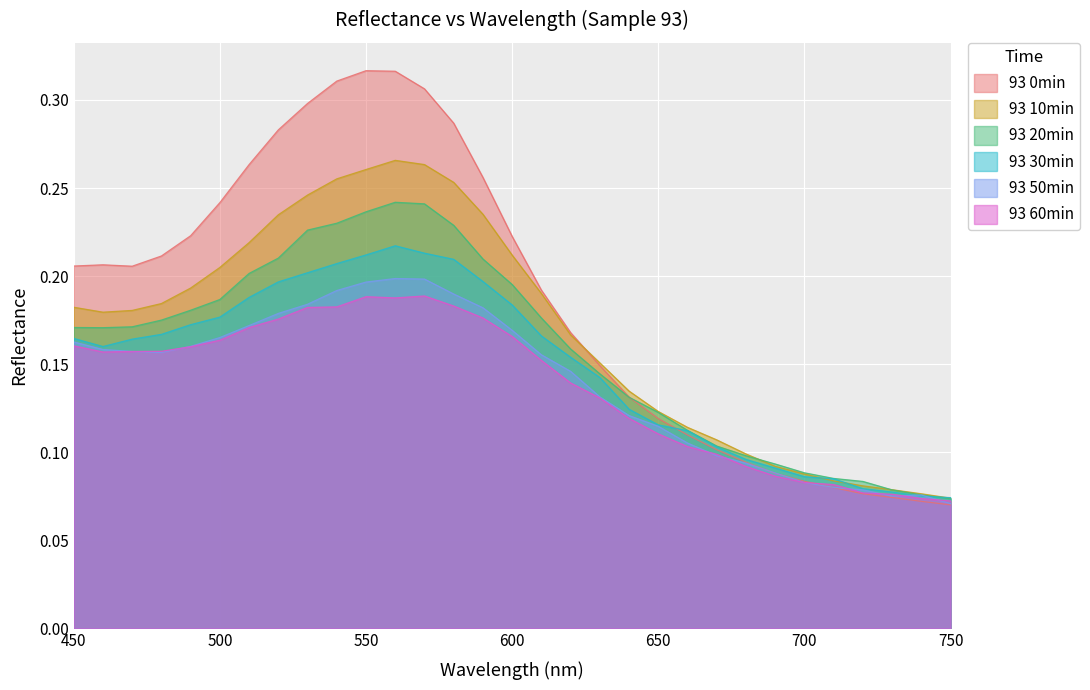

What is the spread (max minus min) of values at 530?

0.1